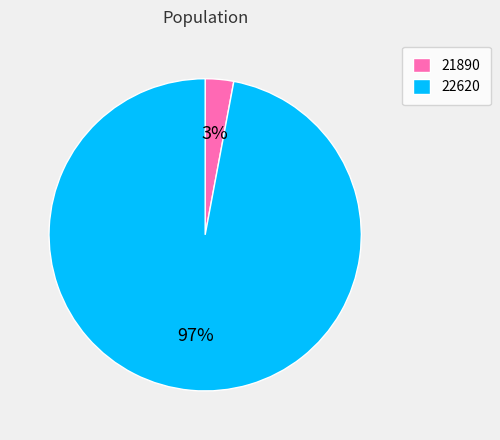

Is there any slice that represents more than half of the pie?

Yes